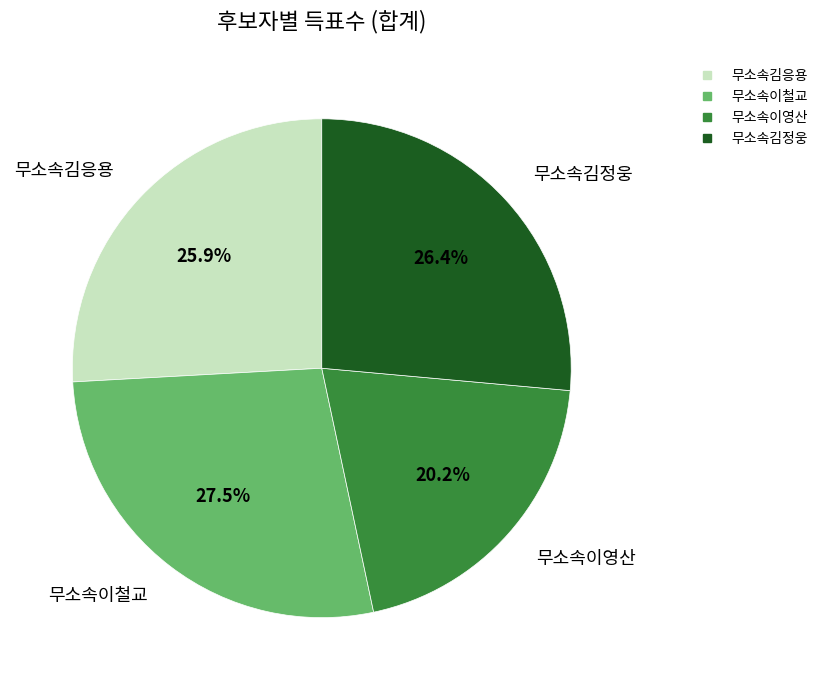

Which slice is the smallest?

무소속이영산